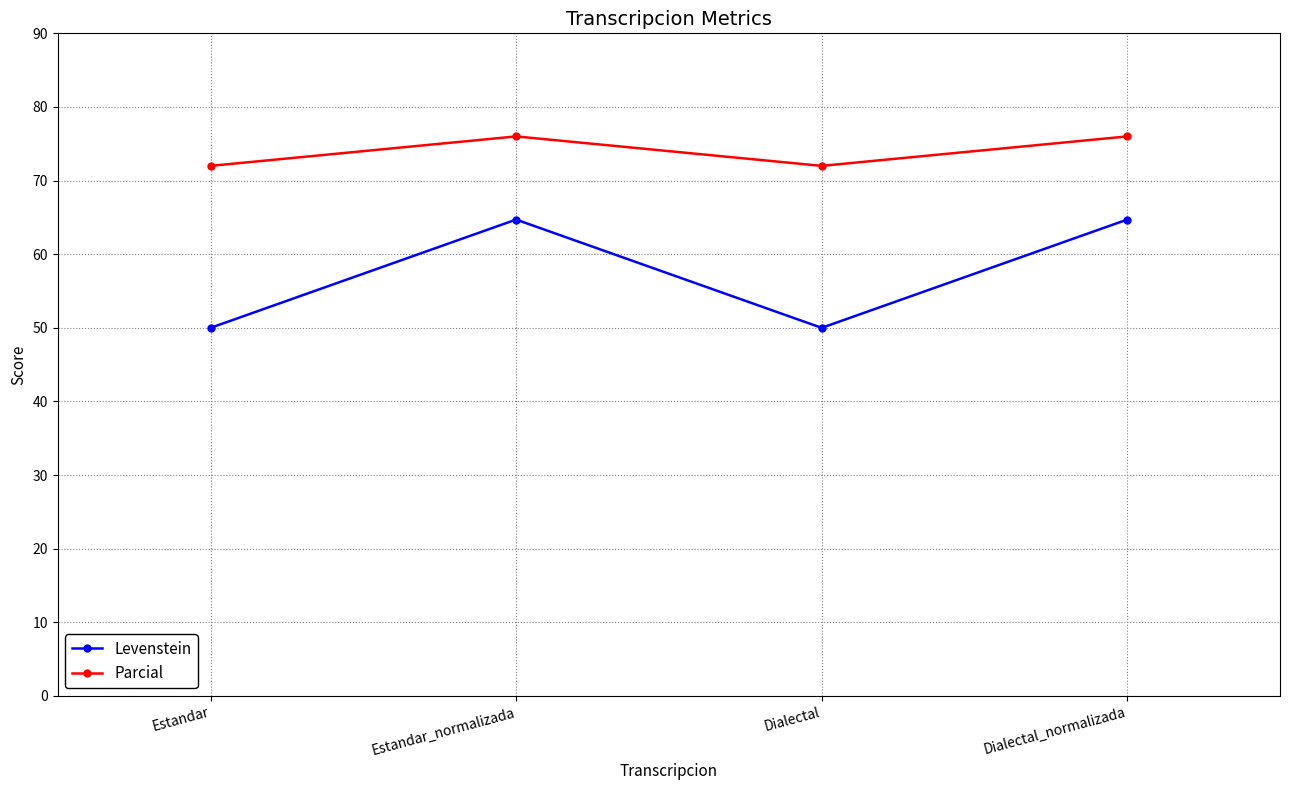

Is the value of Parcial at Dialectal_normalizada greater than the value of Levenstein at Estandar?

Yes